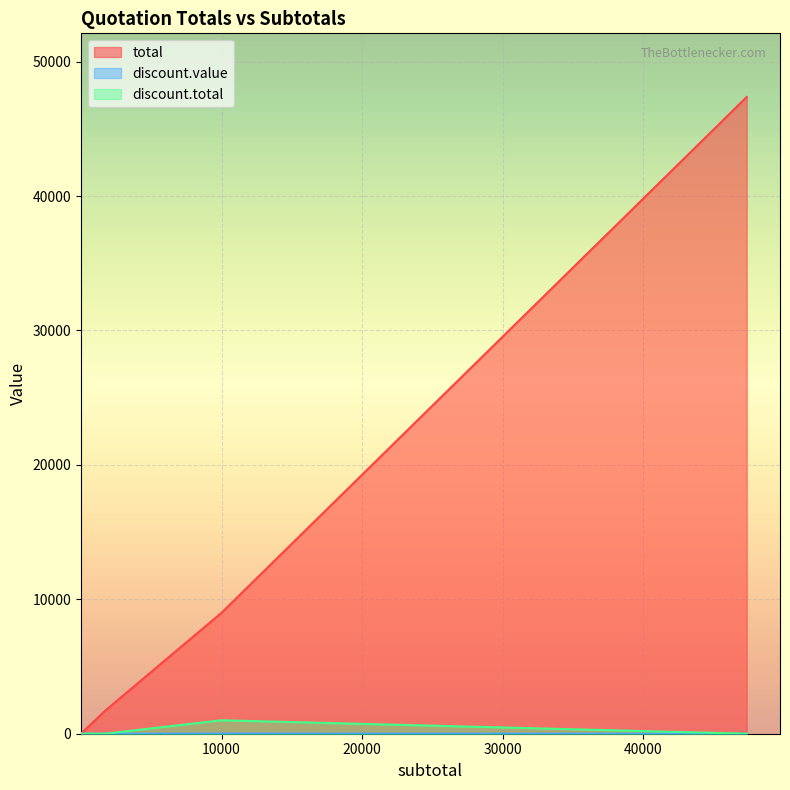

At which label is total closest to 23685?

10000